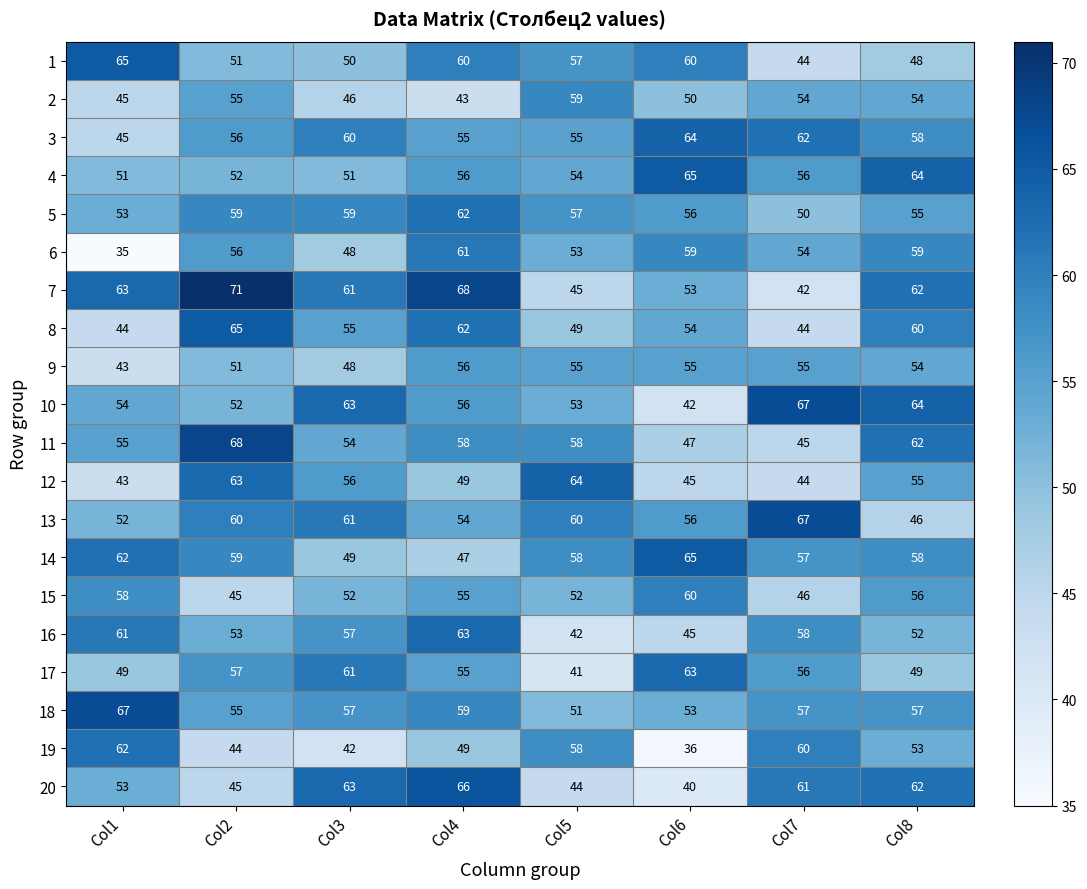

How many data points does each series have?

8